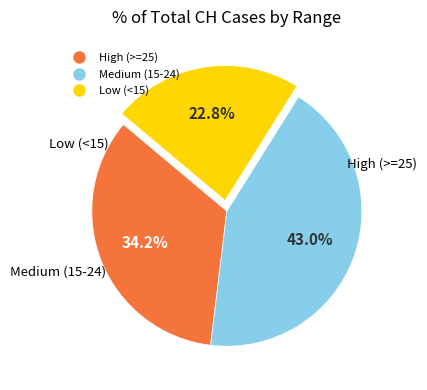

Is there any slice that represents more than half of the pie?

No